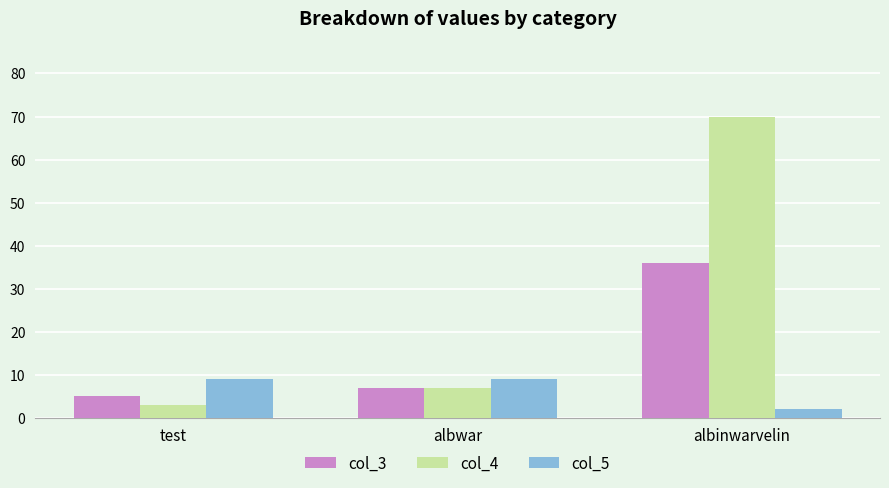

Are the bars grouped side by side (vs. stacked)?

Yes